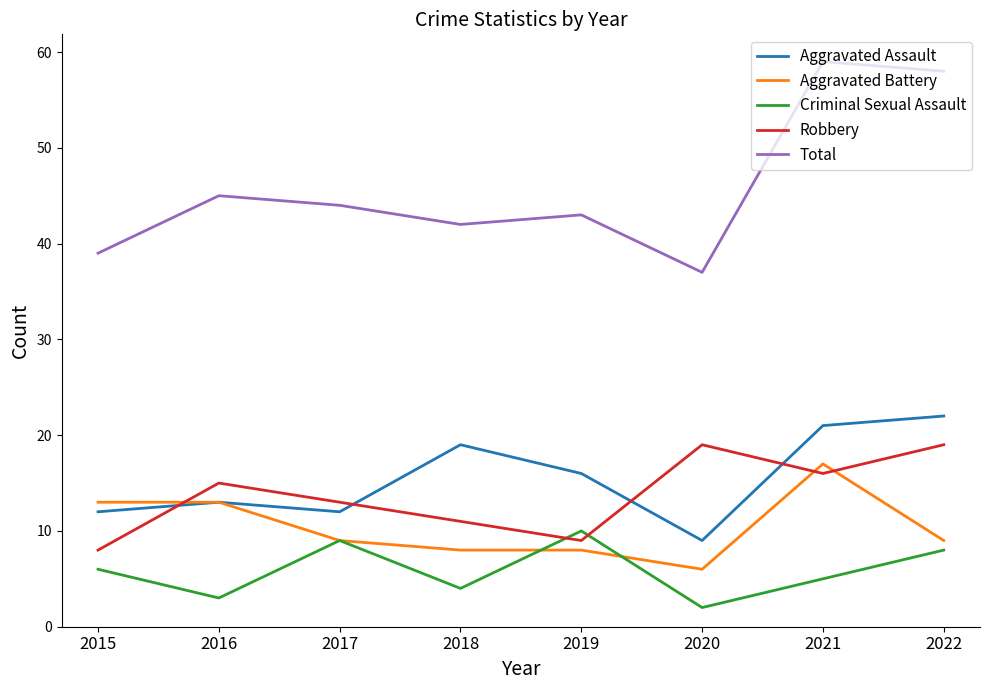

Between 2019 and 2022, which series saw the biggest shift?

Total